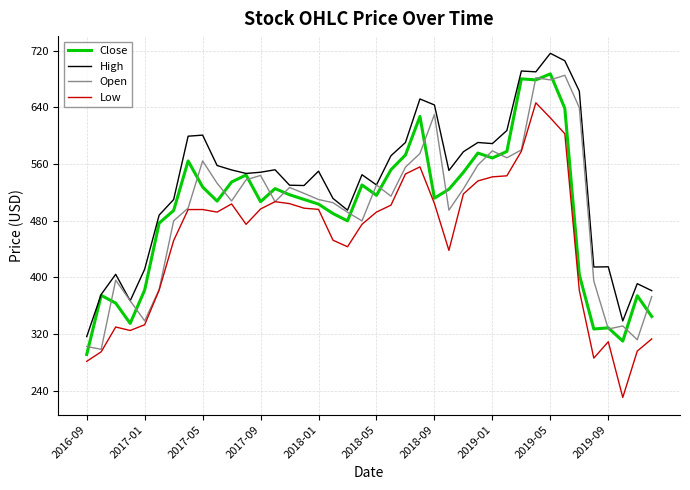

What is the smallest value displayed?

230.6